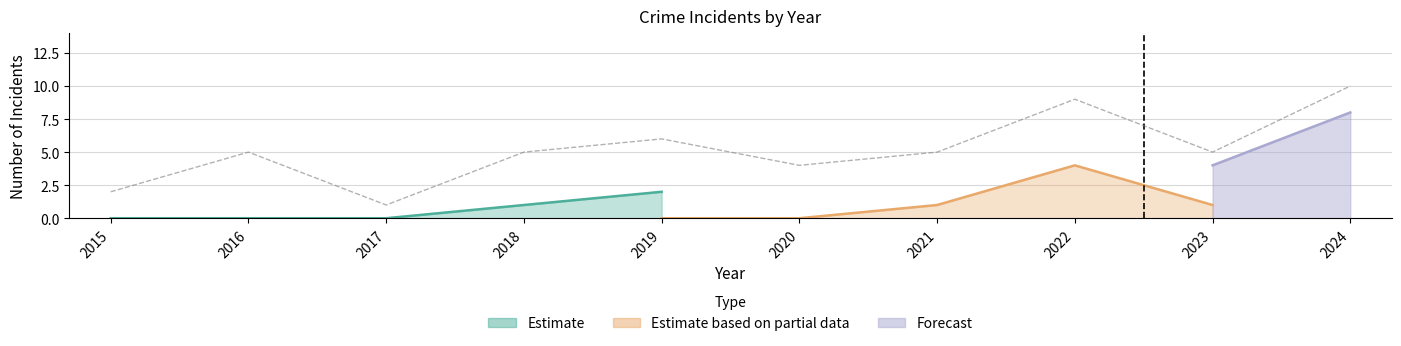

At which category does Robbery reach its first local valley?

2017